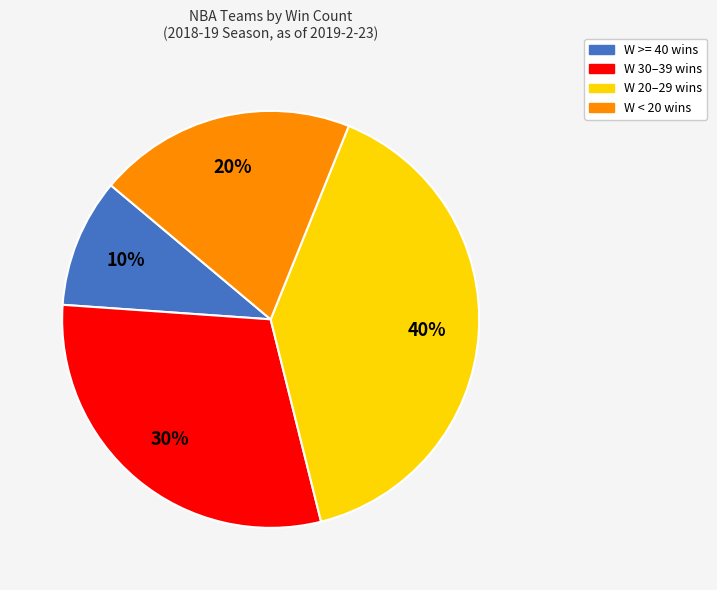

Does any single category account for the majority?

No